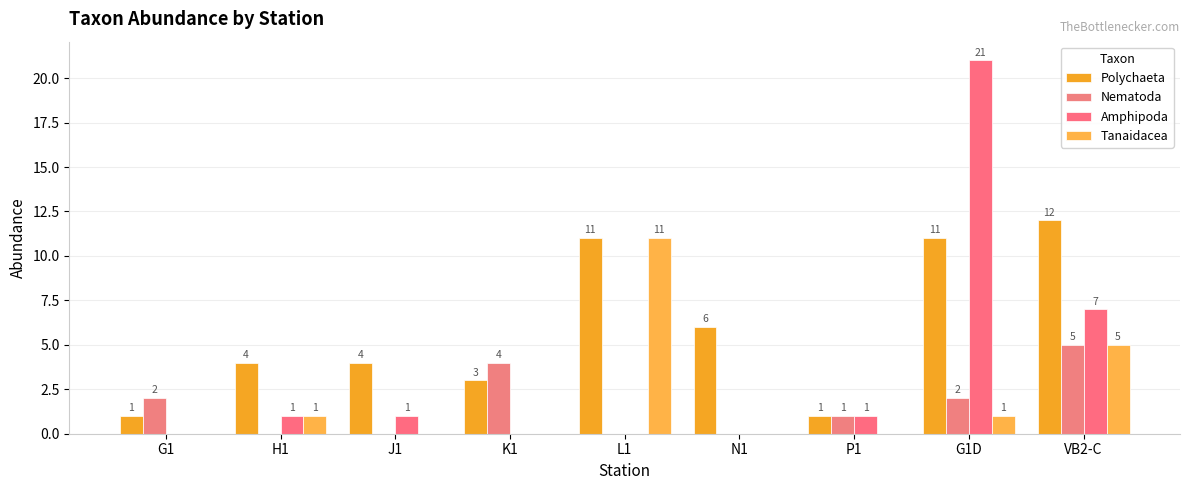

True or false: Amphipoda has a value of 1 at H1.

True